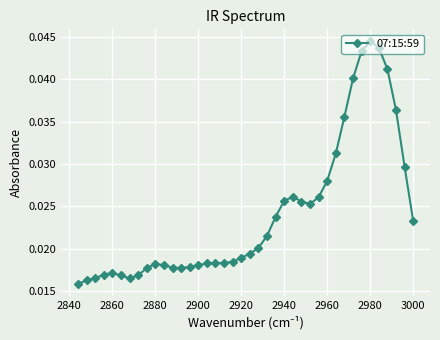

How many values are between 0 and 1?

40